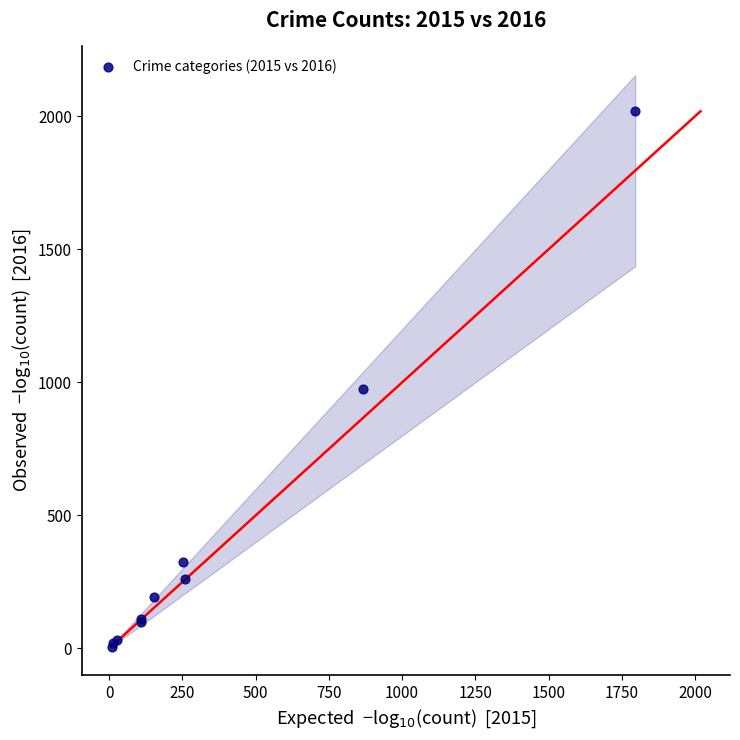

What Y value in the scatter plot is closest to 1013?

974